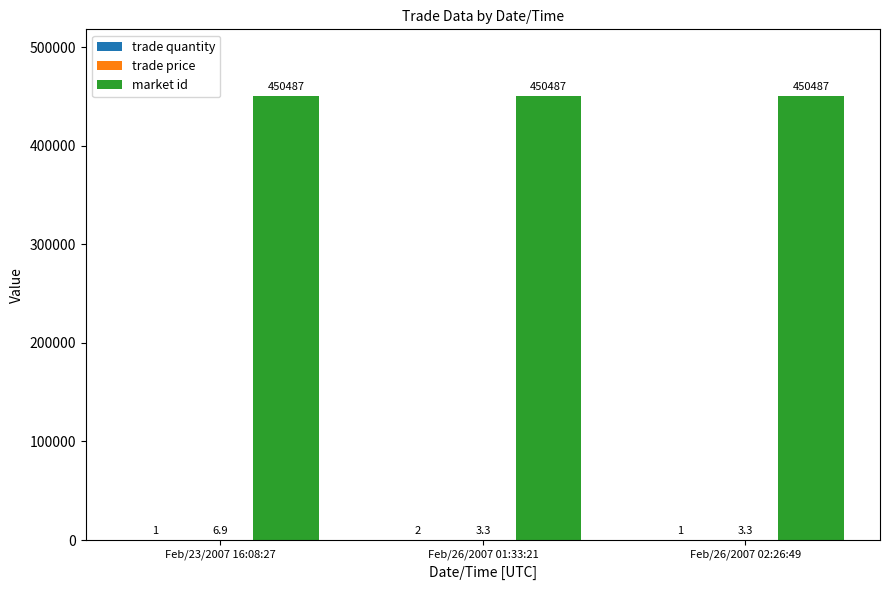

What is the total value across all series at Feb/26/2007 02:26:49?

450491.3